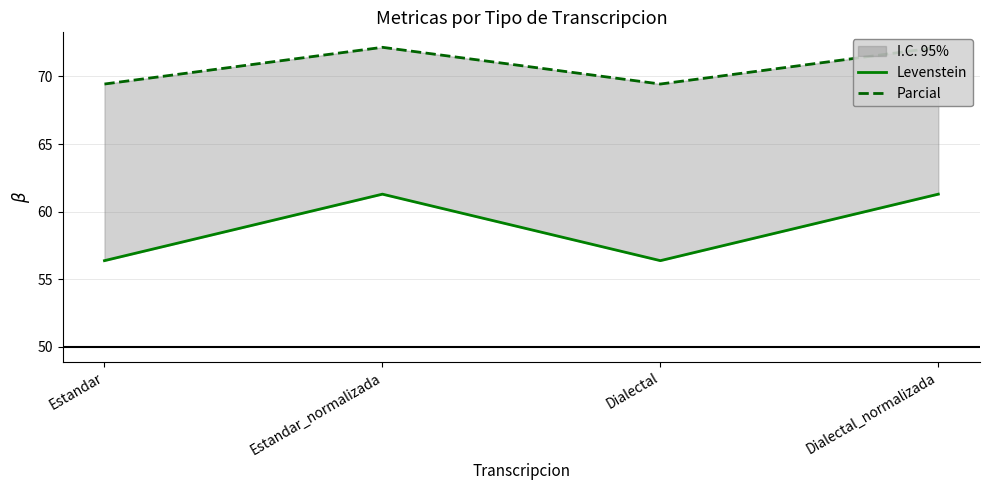

The Parcial series shows 72.2 at Dialectal_normalizada. True or false?

True